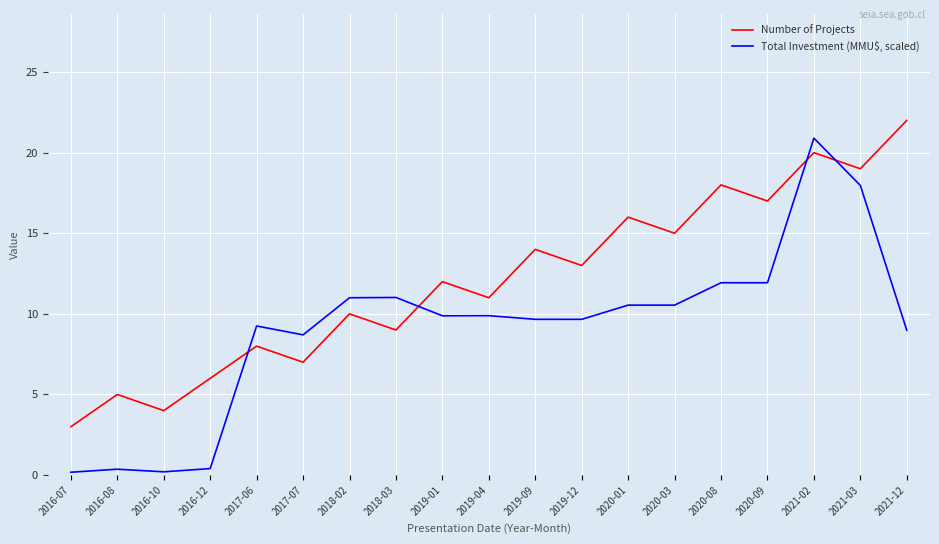

Where is the first local maximum for Number of Projects?

2016-08